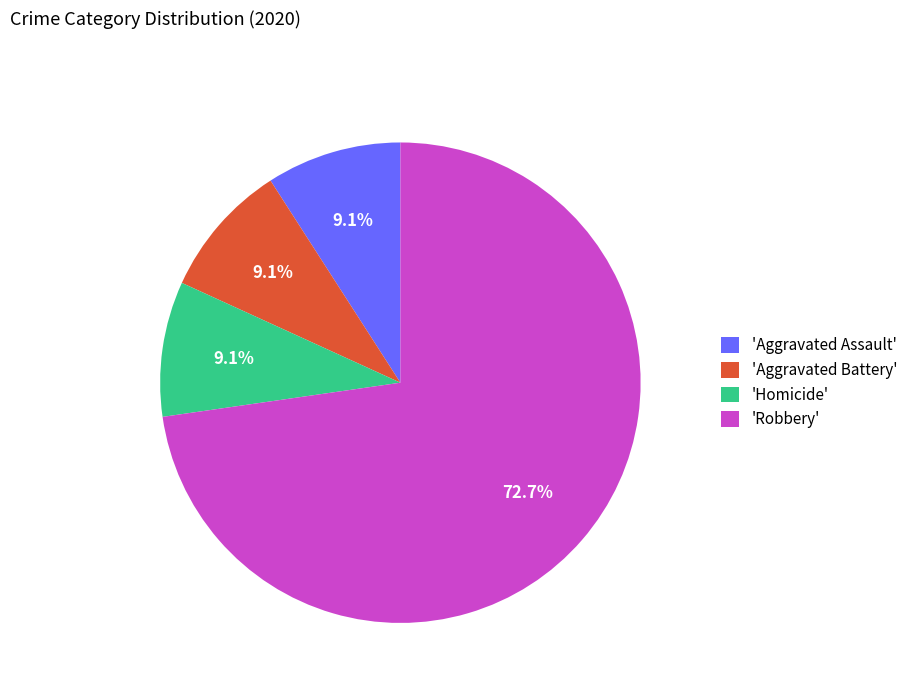

What is the largest slice in the pie chart?

'Robbery'